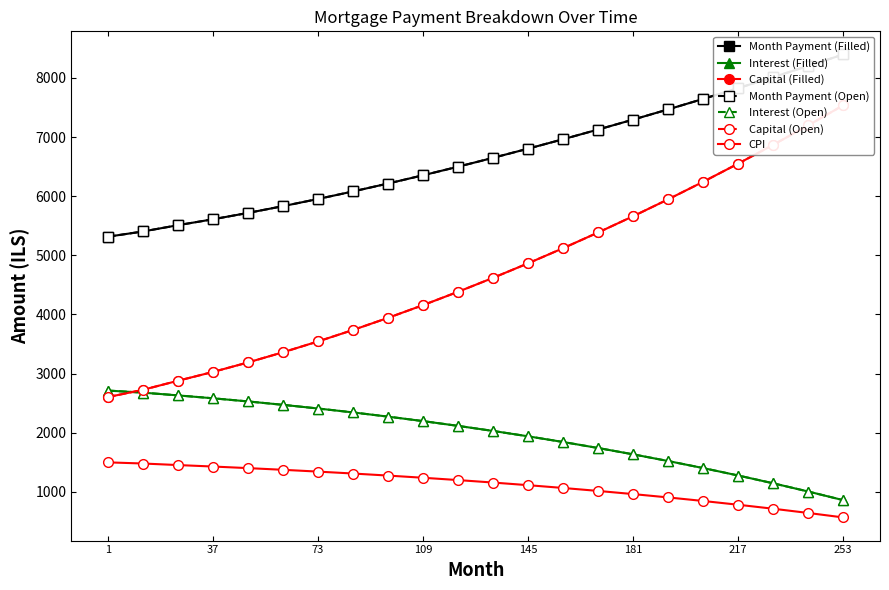

What is the total value across all series at 97?

13703.3